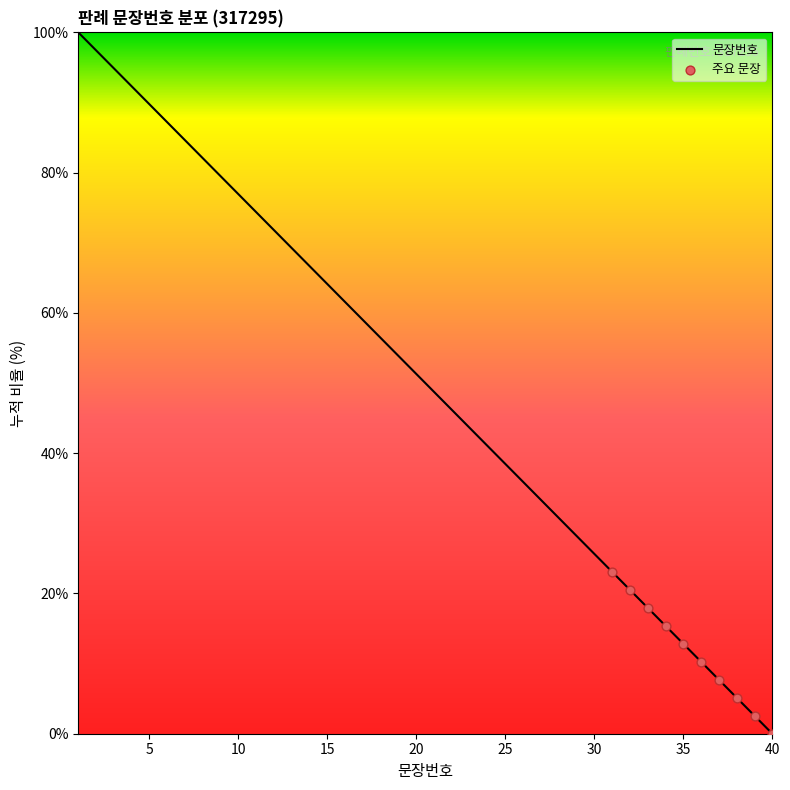

What is the greatest value displayed?

100.0